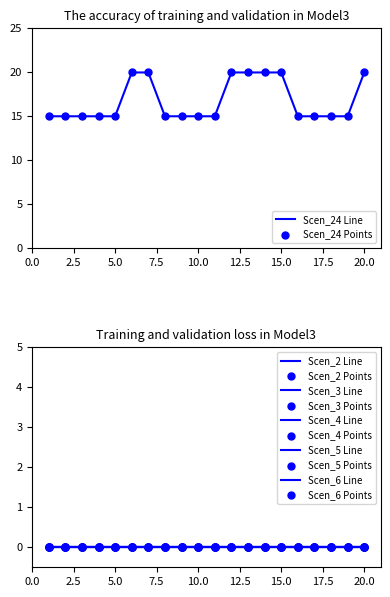

At how many categories does at least one series exceed 2?

20